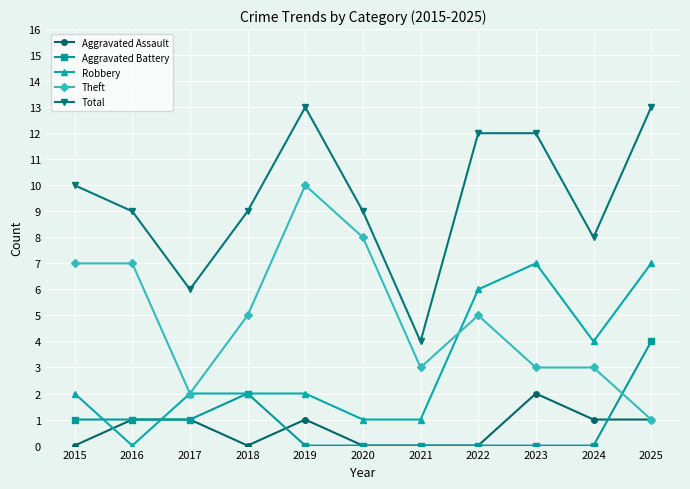

Reading left to right, transcribe all the data shown in this chart.

Aggravated Assault: 0	1	1	0	1	0	0	0	2	1	1
Aggravated Battery: 1	1	1	2	0	0	0	0	0	0	4
Robbery: 2	0	2	2	2	1	1	6	7	4	7
Theft: 7	7	2	5	10	8	3	5	3	3	1
Total: 10	9	6	9	13	9	4	12	12	8	13